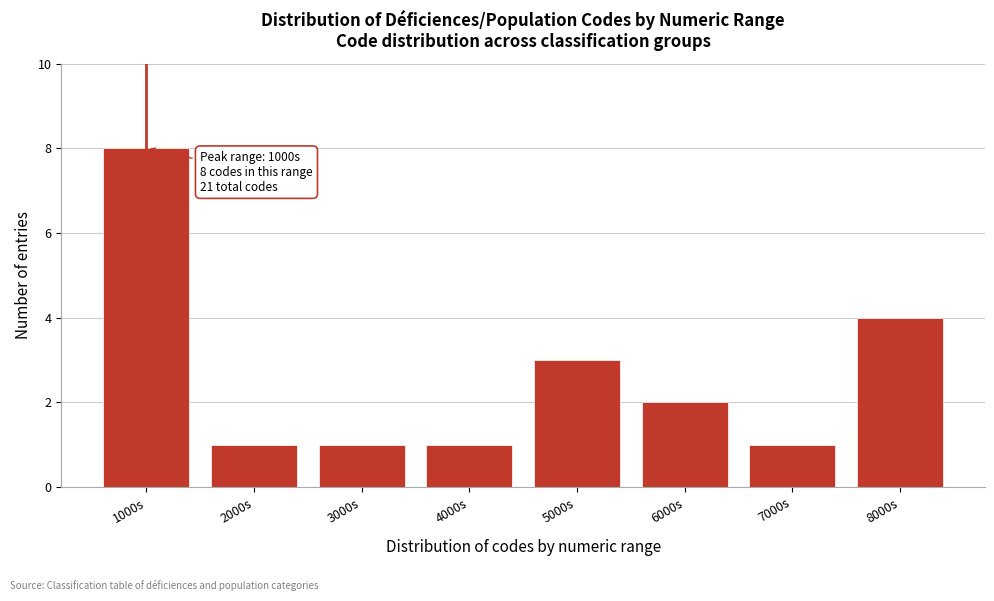

Reading left to right, list all the values displayed in this chart.

1000s=8	2000s=1	3000s=1	4000s=1	5000s=3	6000s=2	7000s=1	8000s=4